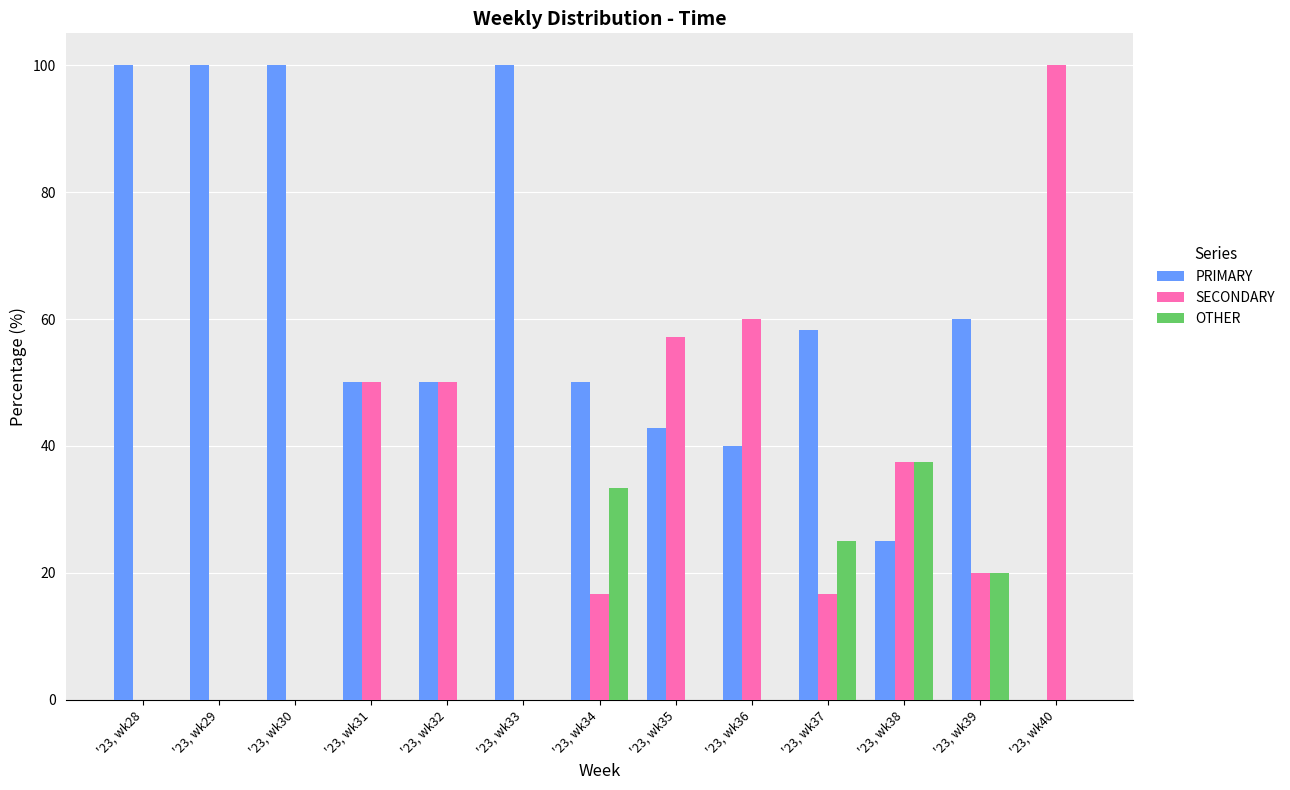

Which category has the highest value in the SECONDARY series?

'23, wk40